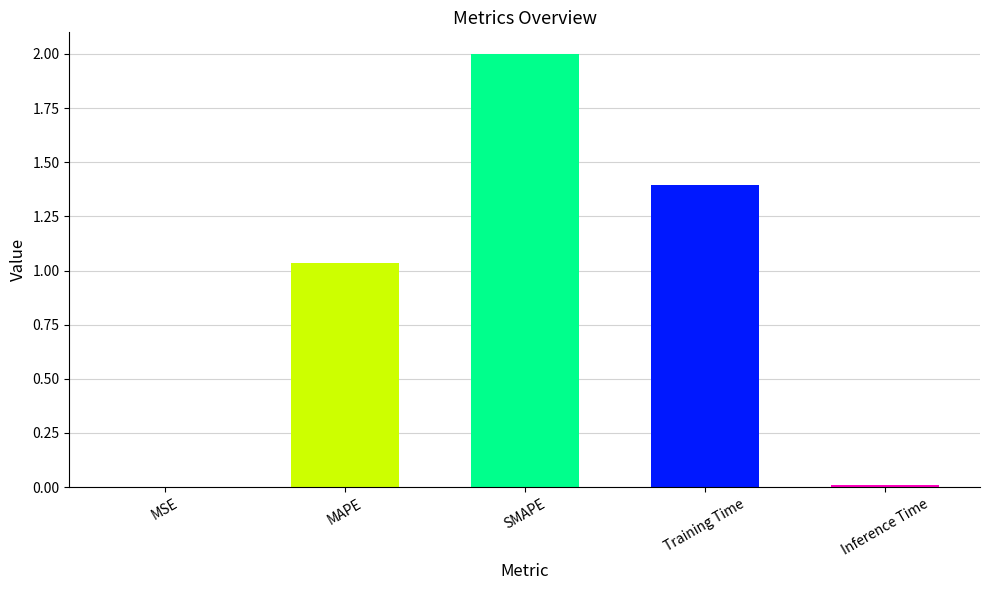

What is the change in value from MAPE to Training Time?

+0.4